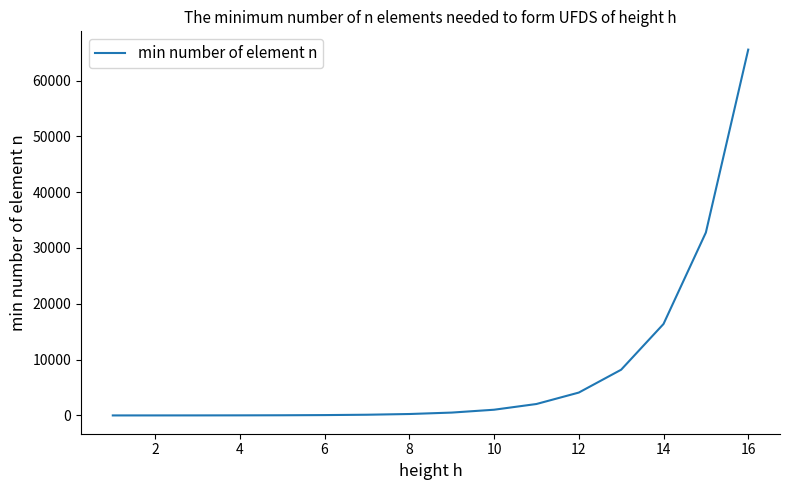

What is the greatest value displayed?

65536